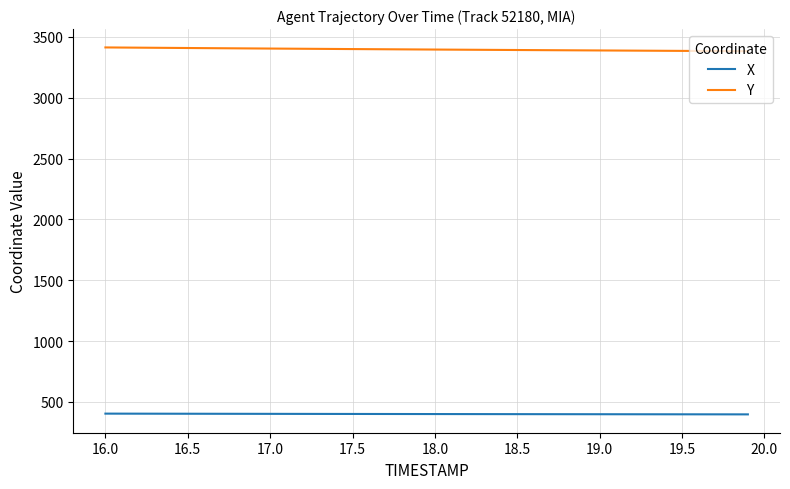

What is the minimum value shown in the chart?

396.9